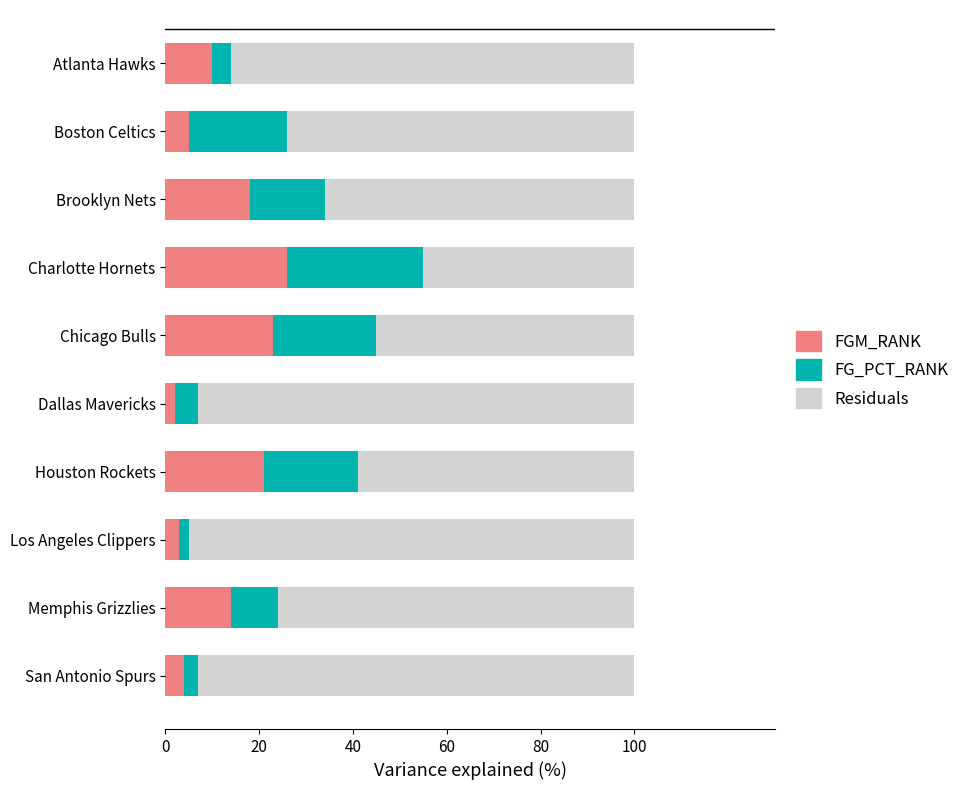

What is the sum of the FGM_RANK values at Houston Rockets and Memphis Grizzlies?

35